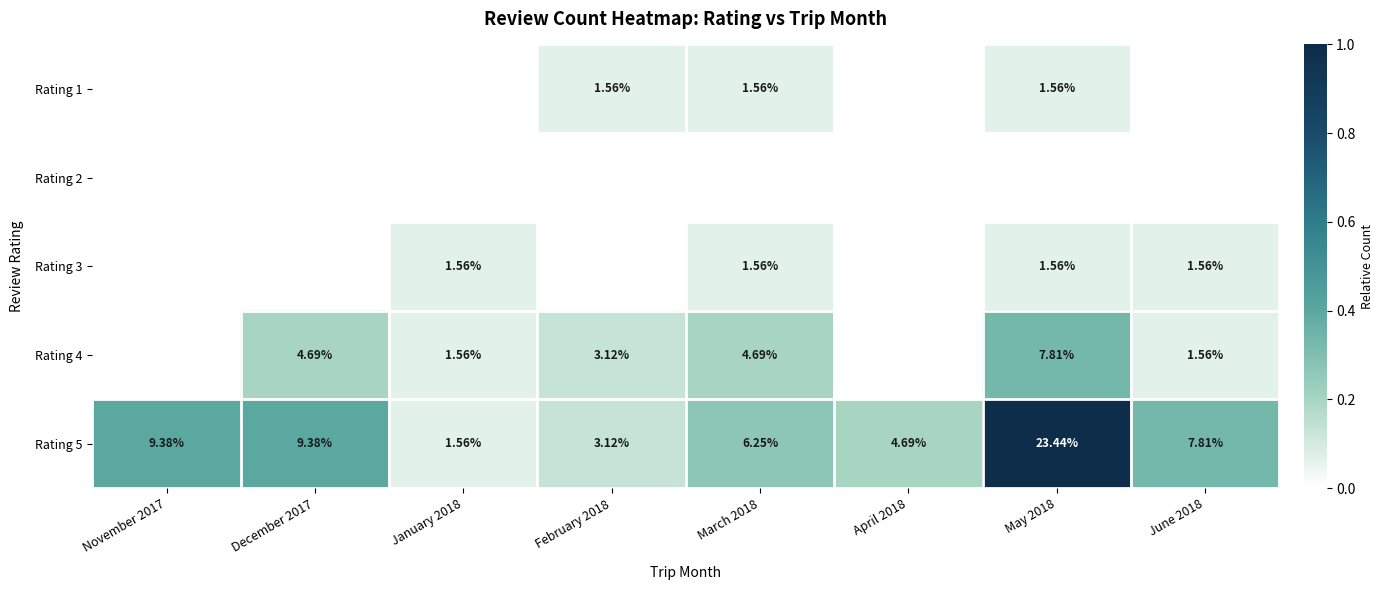

List the series in order of their peak value, lowest first.

Rating 2, Rating 1, Rating 3, Rating 4, Rating 5